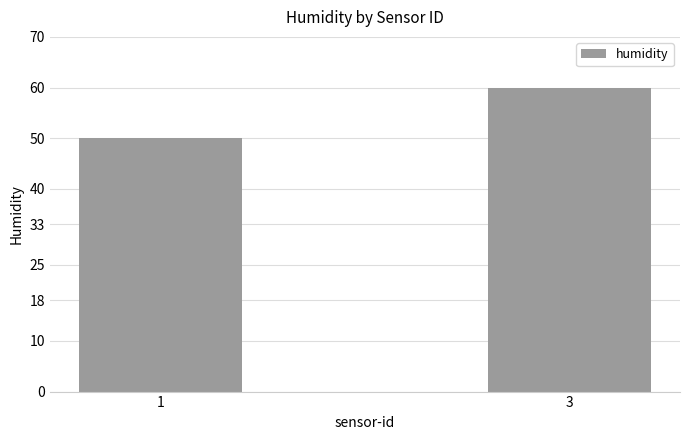

The chart shows a value of 86 at 3. True or false?

False